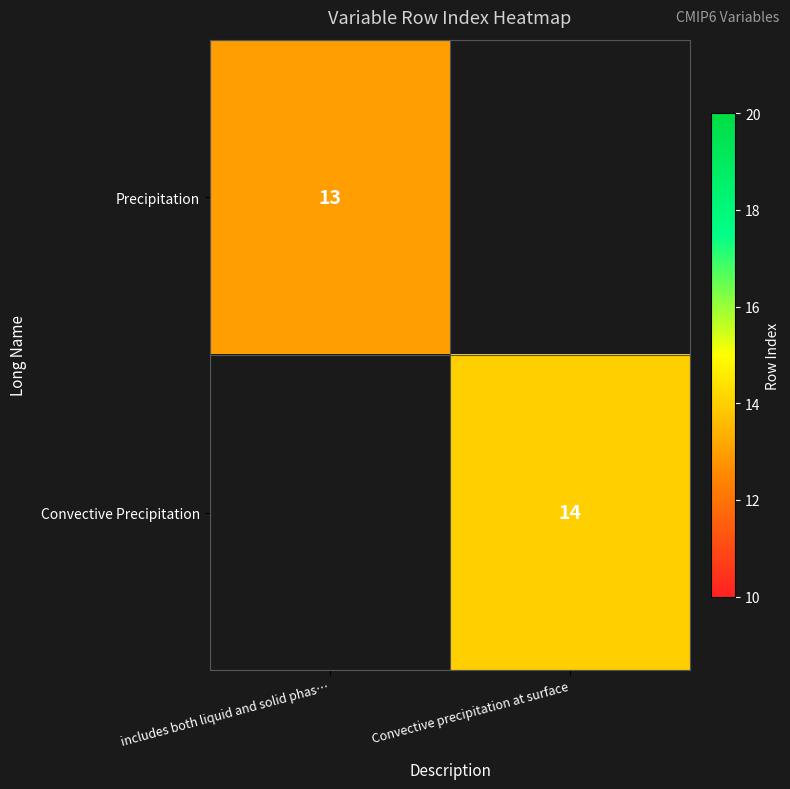

True or false: Convective Precipitation has a value of 21 at Convective precipitation at surface.

False